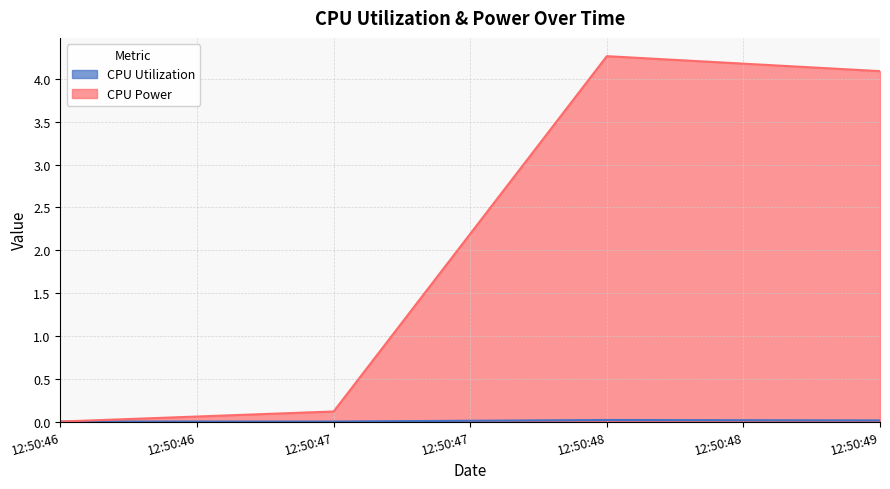

What is the difference between the maximum and second lowest values in the CPU Power series?

4.1